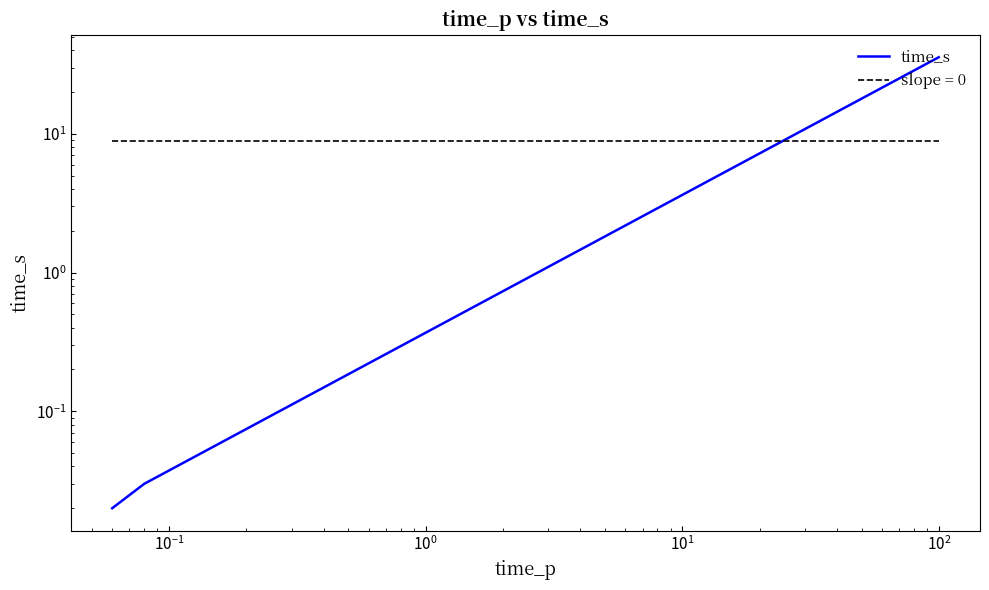

Reading left to right, transcribe all the data shown in this chart.

0.0	0.0	0.0	35.6